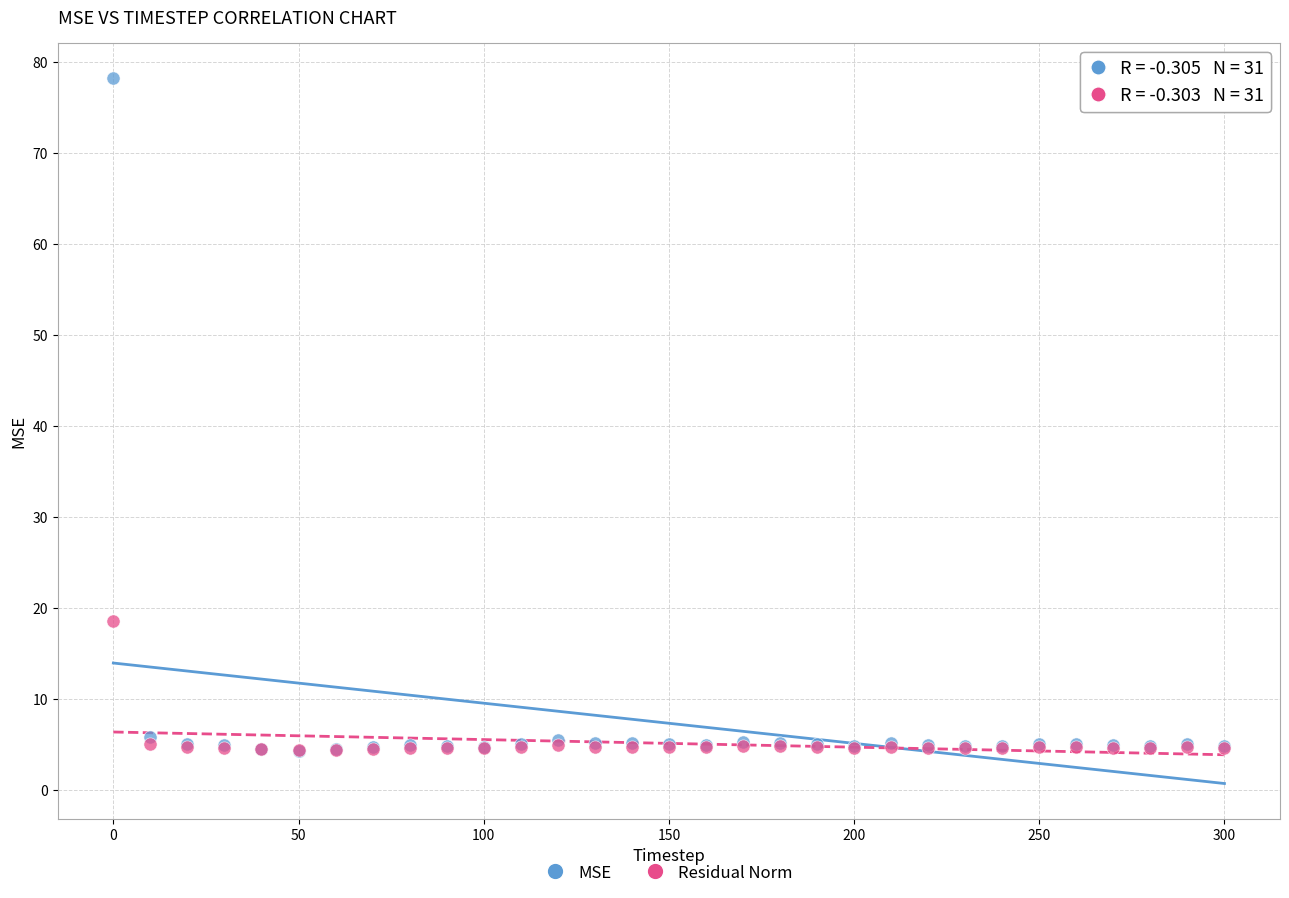

Across all series, what Y value is closest to 41?

18.6